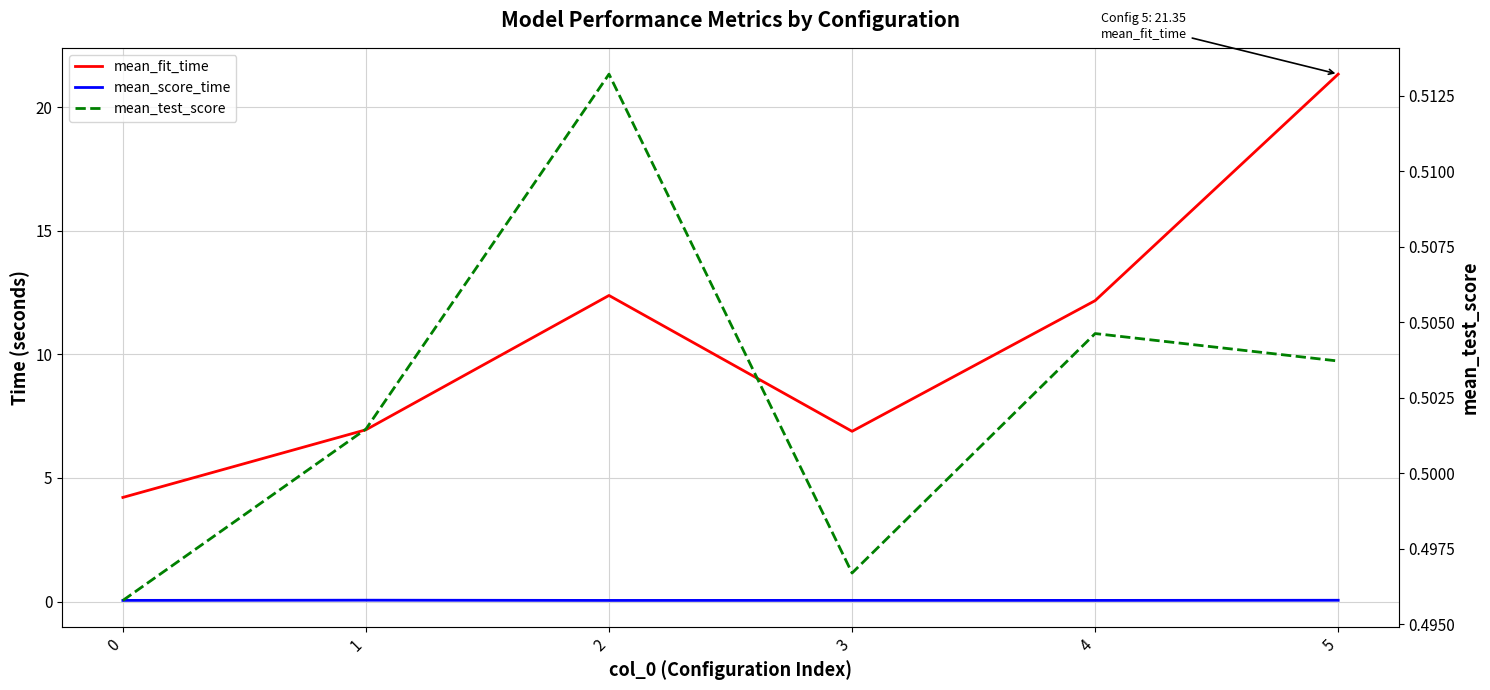

What is the greatest value displayed?

21.3